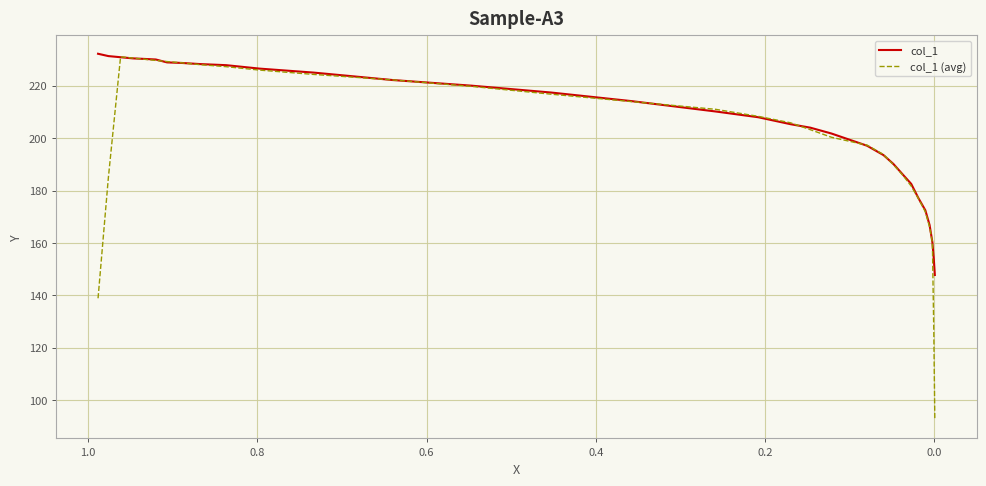

Rank the series by their average value, from lowest to highest.

col_1 (avg), col_1